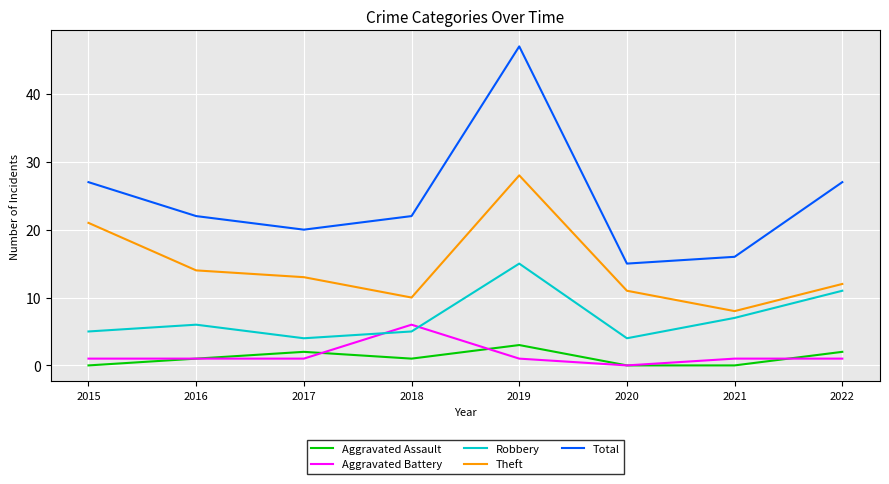

Which series changed the most between 2015 and 2020?

Total